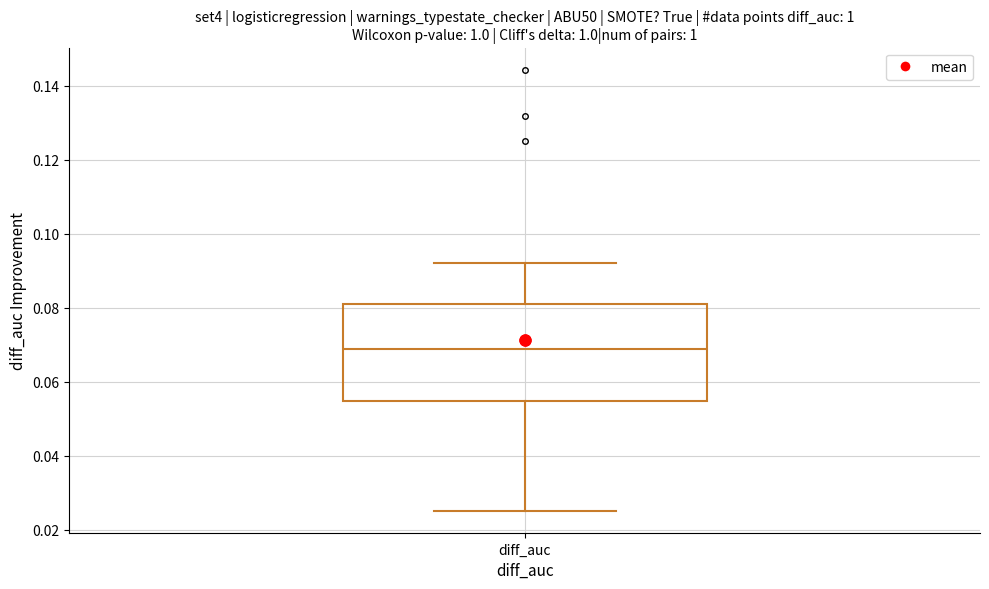

Read this box plot against the y-axis: the position of the median line, the range covered by the box, and the ends of both whiskers. The values are not printed on the chart, so give them approximately, as read against the axis.

median 0.068, box 0.054 to 0.082, whiskers 0.026 to 0.092